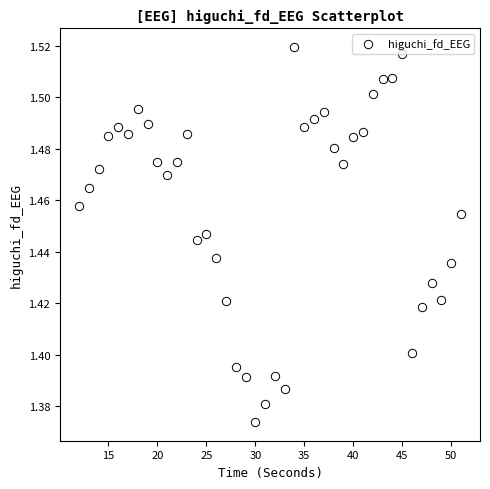

What is the range of X values (max minus min)?

39.0